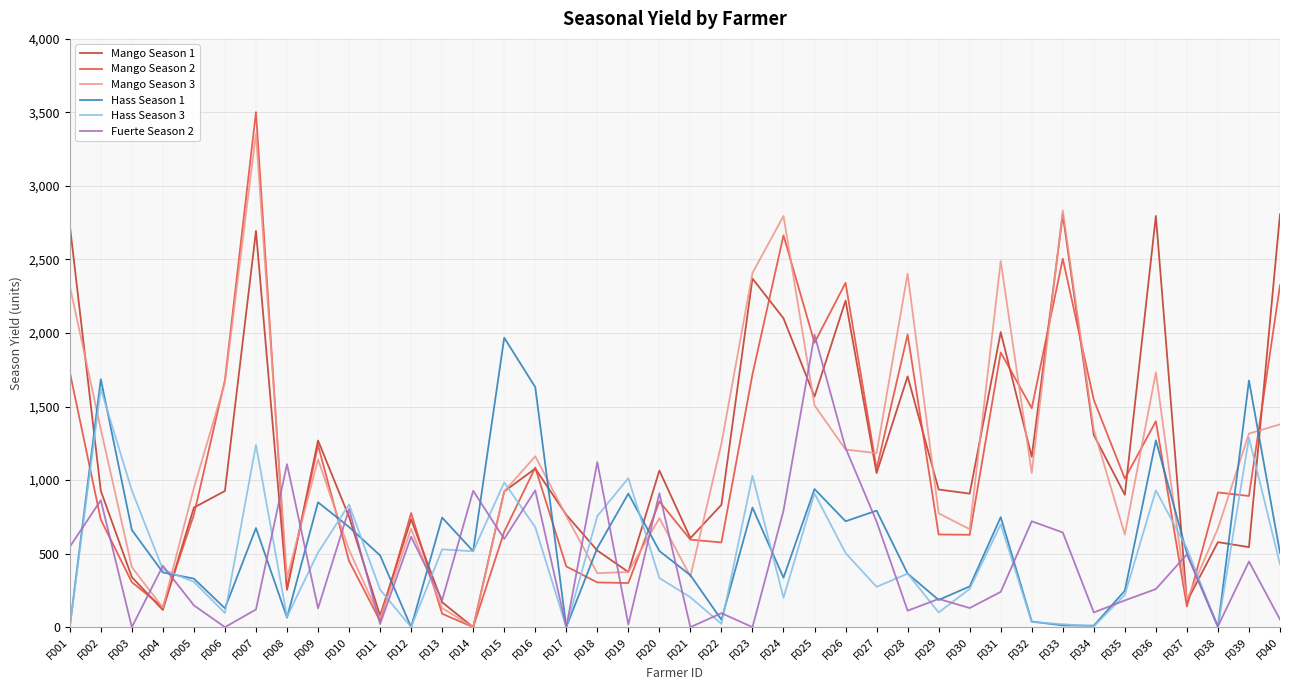

Which series has the largest range (max minus min)?

Mango Season 2